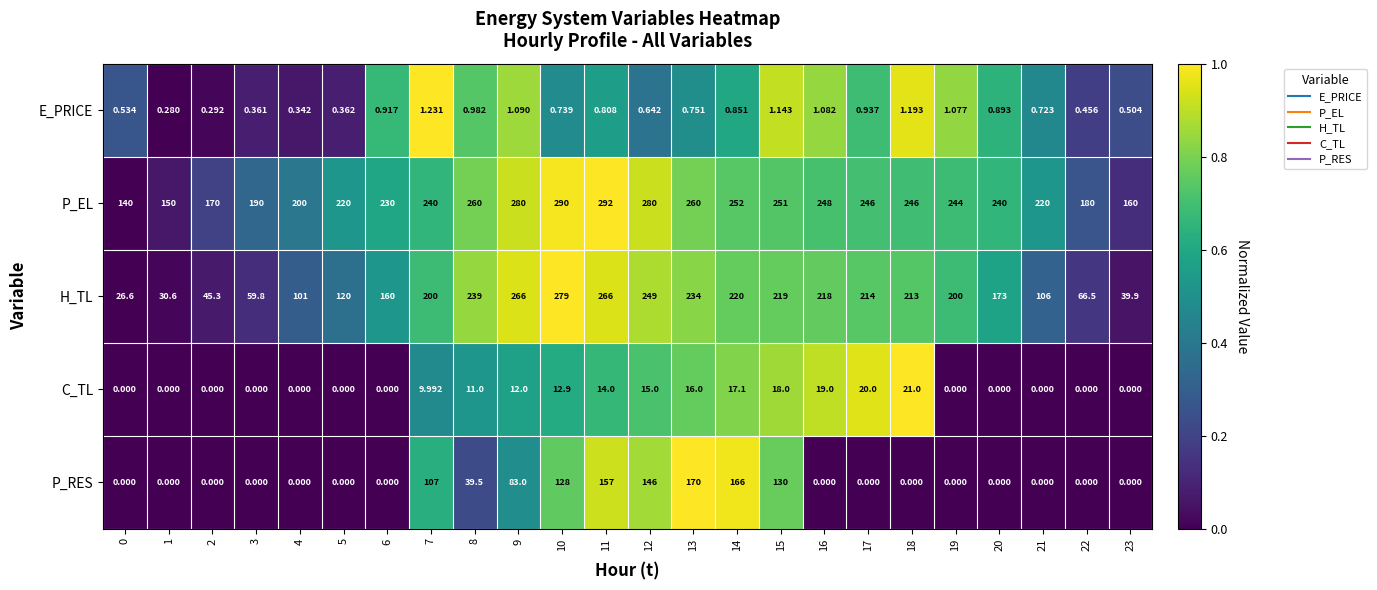

At how many categories does at least one series exceed 0?

24